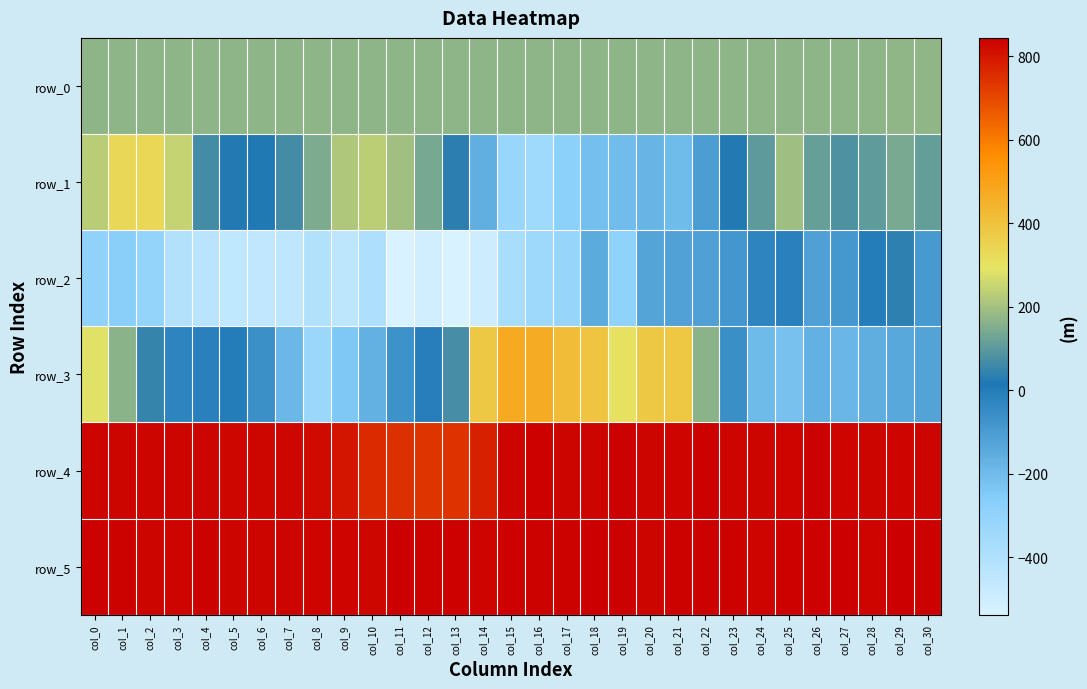

Reading right to left, what are all the values shown in this chart?

row_0: 171.9	171.9	171.9	171.8	171.8	171.7	171.7	171.7	171.6	171.5	171.5	171.4	171.4	171.4	171.3	171.2	171.2	171.2	171.1	171.1	171.0	171.0	170.9	170.9	170.8	170.8	170.7	170.7	170.6	170.6	170.6
row_1: 112.0	141.0	105.0	81.0	114.0	191.0	104.0	21.0	-104.0	-200.0	-181.0	-204.0	-212.0	-281.0	-341.0	-323.0	-162.0	32.0	138.0	195.0	232.0	216.0	147.0	67.0	20.0	22.0	67.0	247.0	335.0	330.0	229.0
row_2: -95.0	35.0	0.0	-88.0	-115.0	-12.0	-25.0	-85.0	-116.0	-117.0	-126.0	-289.0	-148.0	-319.0	-340.0	-375.0	-500.0	-538.0	-509.0	-538.0	-393.0	-445.0	-408.0	-448.0	-455.0	-450.0	-434.0	-411.0	-308.0	-270.0	-291.0
row_3: -125.0	-140.0	-159.0	-187.0	-166.0	-221.0	-196.0	-58.0	166.0	385.0	380.0	302.0	391.0	417.0	468.0	472.0	381.0	72.0	-7.0	-70.0	-168.0	-241.0	-327.0	-189.0	-63.0	0.0	-13.0	-24.0	47.0	165.0	283.0
row_4: 833.0	835.0	832.0	834.0	836.0	834.0	832.0	832.0	836.0	834.0	832.0	836.0	832.0	832.0	839.0	835.0	778.0	743.0	739.0	748.0	759.0	799.0	821.0	828.0	829.0	830.0	831.0	831.0	833.0	833.0	832.0
row_5: 836.0	843.0	835.0	844.0	839.0	839.0	834.0	837.0	836.0	836.0	833.0	838.0	842.0	837.0	838.0	840.0	835.0	840.0	838.0	842.0	830.0	835.0	835.0	832.0	832.0	833.0	837.0	835.0	833.0	838.0	837.0